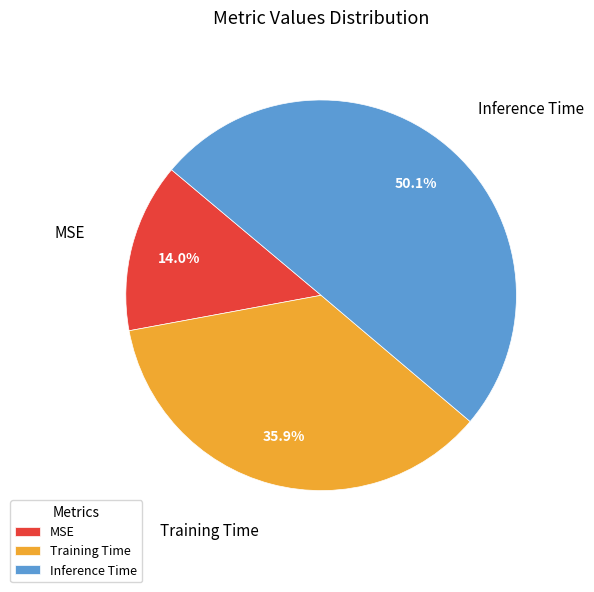

Count the number of slices in the pie.

3